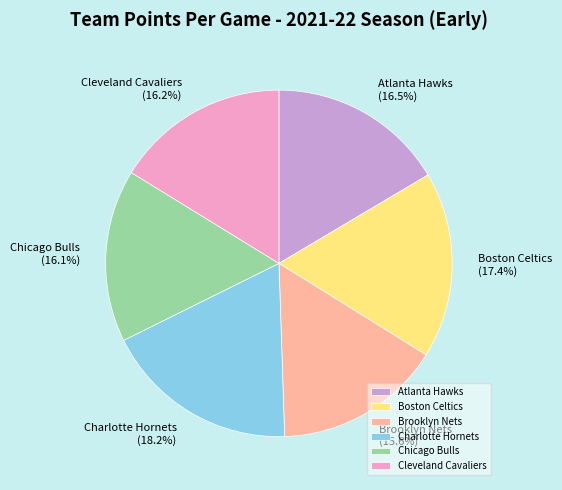

How many segments does this pie chart have?

6